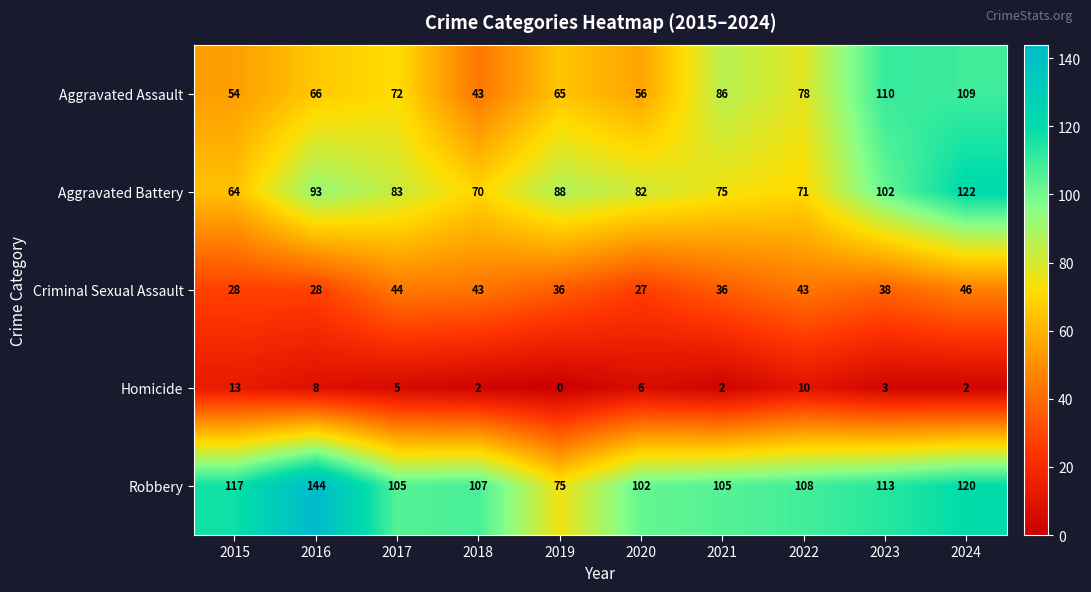

List the series in order of their peak value, lowest first.

Homicide, Criminal Sexual Assault, Aggravated Assault, Aggravated Battery, Robbery